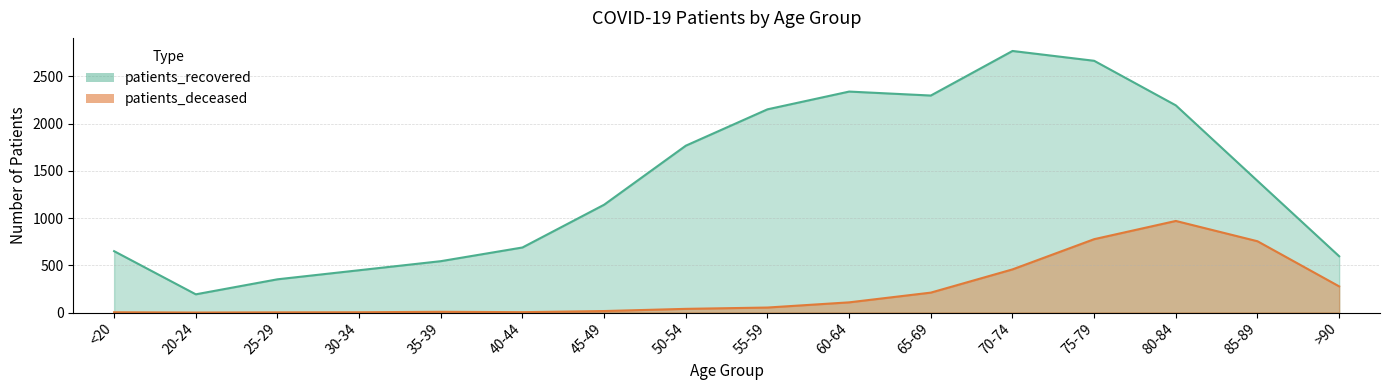

What is the approximate value of patients_recovered at 50-54, to the nearest 100?

1800